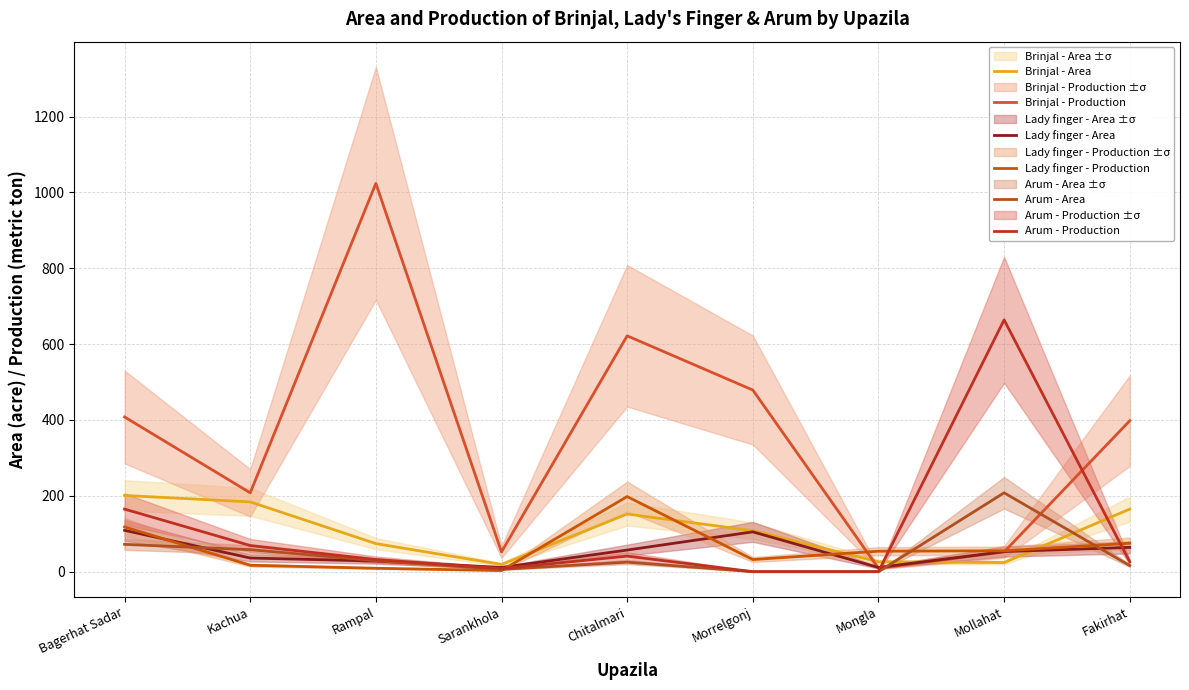

What is the difference between the second highest and second lowest values in the Lady finger - Production series?

109